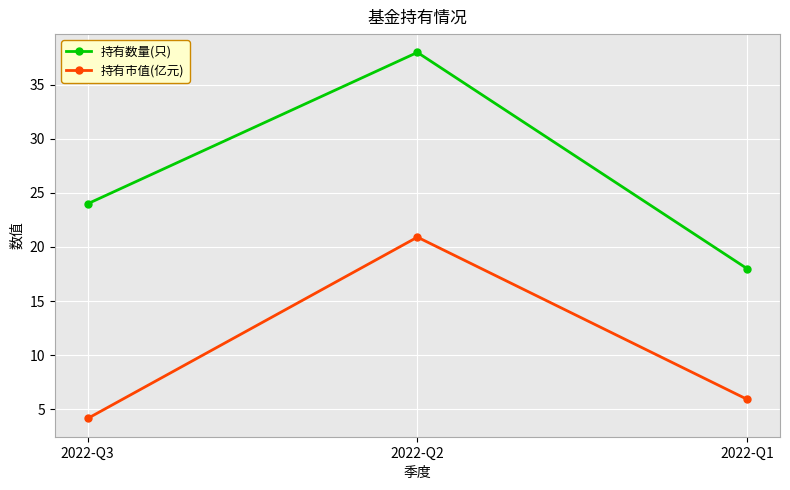

What are all the series names shown in the legend?

持有数量(只), 持有市值(亿元)